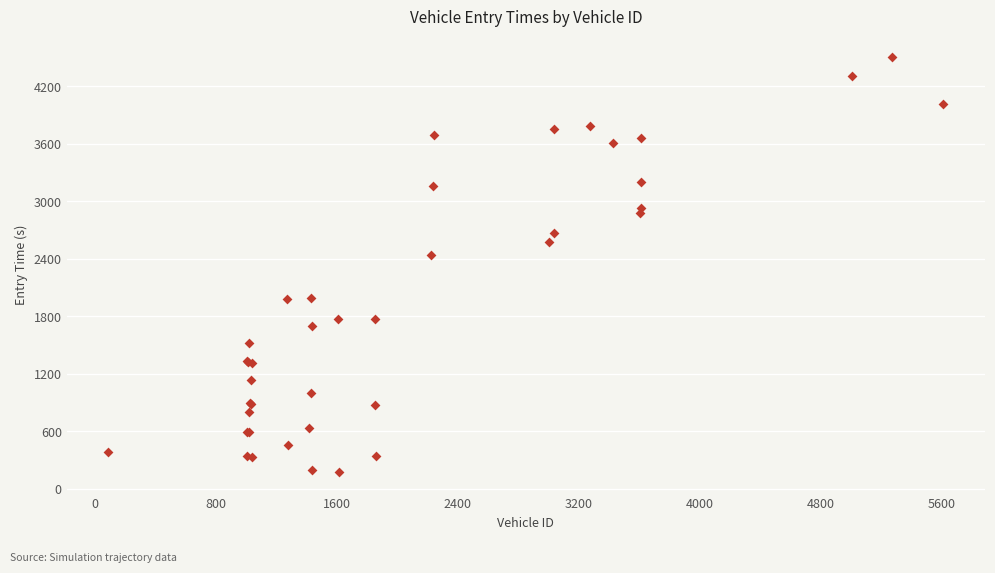

What Y value in the scatter plot is closest to 2336?

2436.9